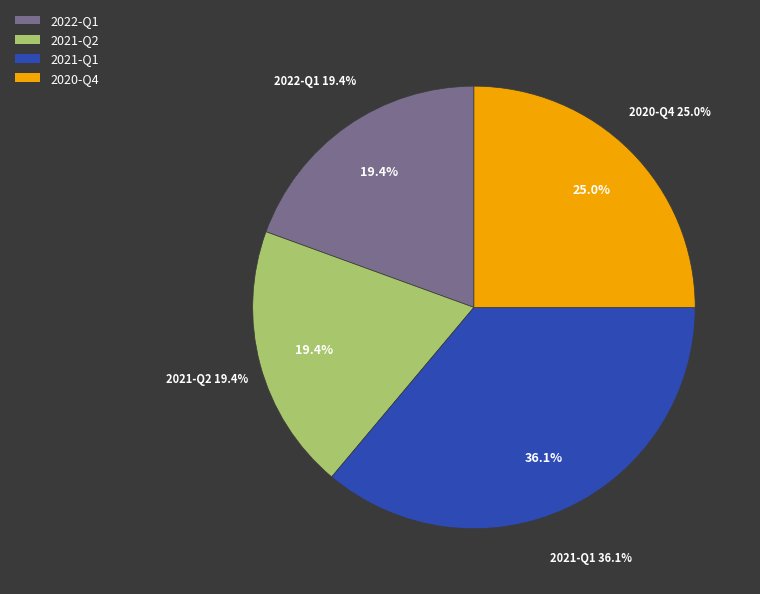

Which has a higher value, 2021-Q1 or 2022-Q1?

2021-Q1